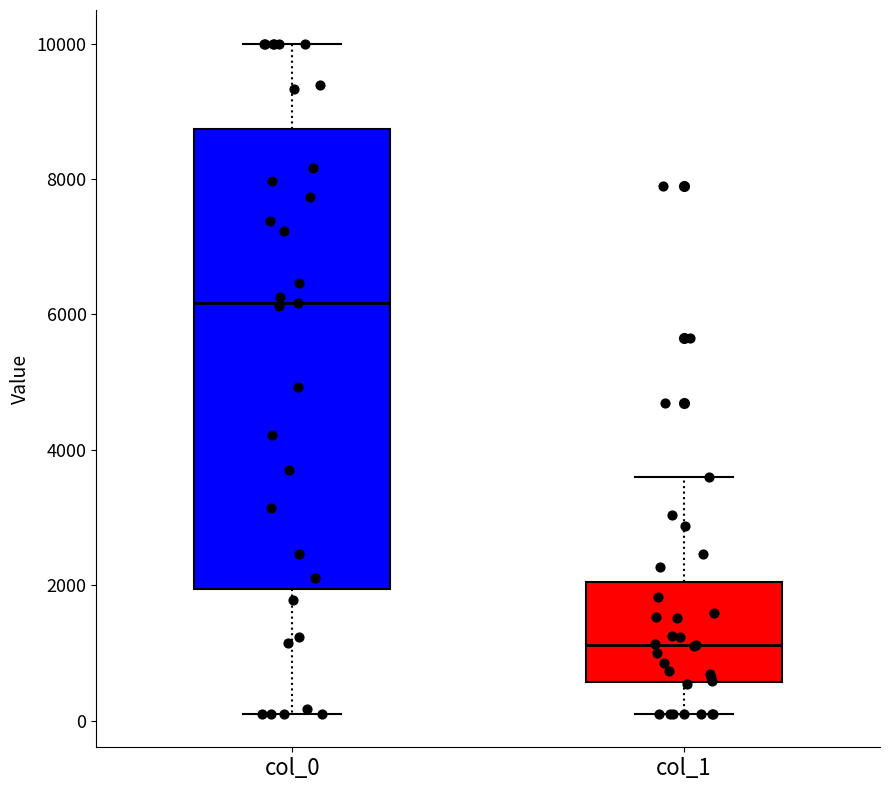

Which box is the tallest, from its lower edge to its upper edge?

col_0